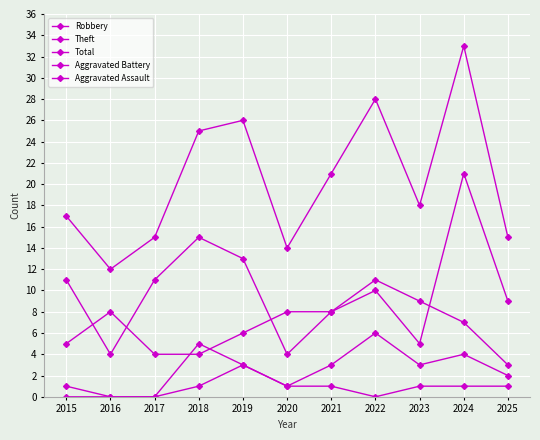

What is the greatest value displayed?

33